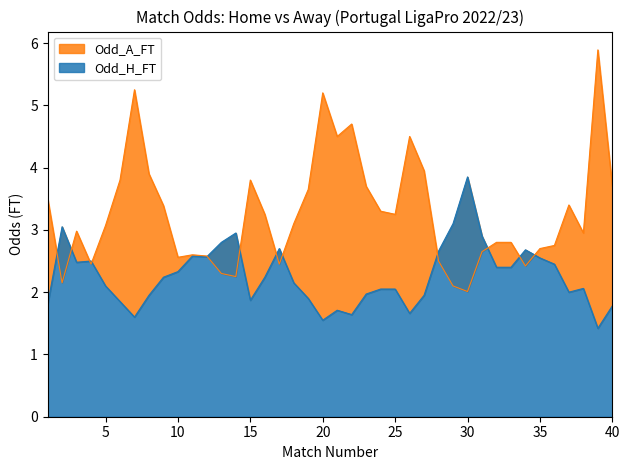

Reading left to right, list all the values displayed in this chart.

Odd_H_FT: 1=1.8	2=3.0	3=2.5	4=2.5	5=2.1	6=1.9	7=1.6	8=1.9	9=2.2	10=2.3	11=2.6	12=2.6	13=2.8	14=3.0	15=1.9	16=2.2	17=2.7	18=2.1	19=1.9	20=1.6	21=1.7	22=1.6	23=2.0	24=2.0	25=2.0	26=1.7	27=1.9	28=2.7	29=3.1	30=3.9	31=2.9	32=2.4	33=2.4	34=2.7	35=2.5	36=2.5	37=2.0	38=2.1	39=1.4	40=1.8
Odd_A_FT: 1=3.5	2=2.1	3=3.0	4=2.5	5=3.1	6=3.8	7=5.2	8=3.9	9=3.4	10=2.6	11=2.6	12=2.6	13=2.3	14=2.2	15=3.8	16=3.2	17=2.5	18=3.1	19=3.6	20=5.2	21=4.5	22=4.7	23=3.7	24=3.3	25=3.2	26=4.5	27=4.0	28=2.5	29=2.1	30=2.0	31=2.6	32=2.8	33=2.8	34=2.4	35=2.7	36=2.8	37=3.4	38=3.0	39=5.9	40=3.7